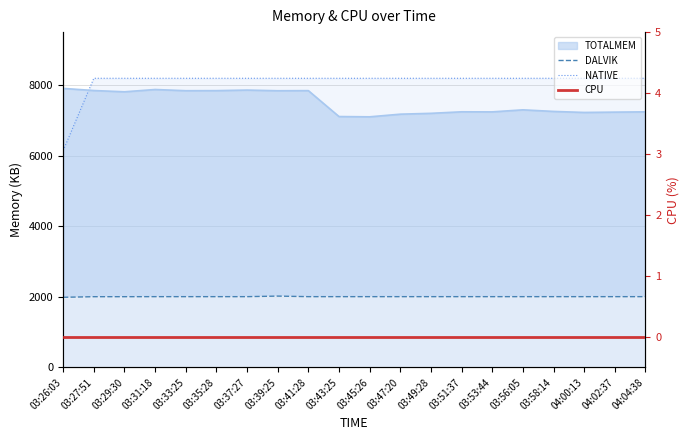

Which series has the largest range (max minus min)?

NATIVE